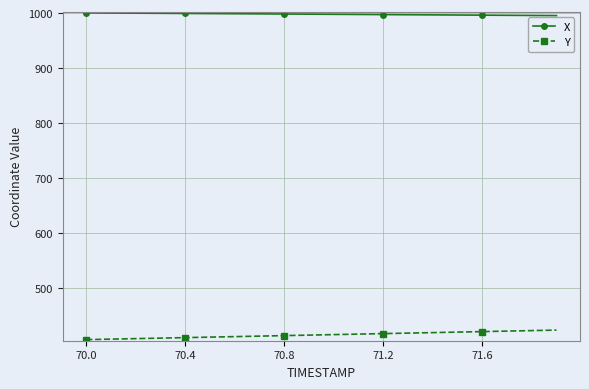

What is the value of the X point at the 10th from the left?

998.0